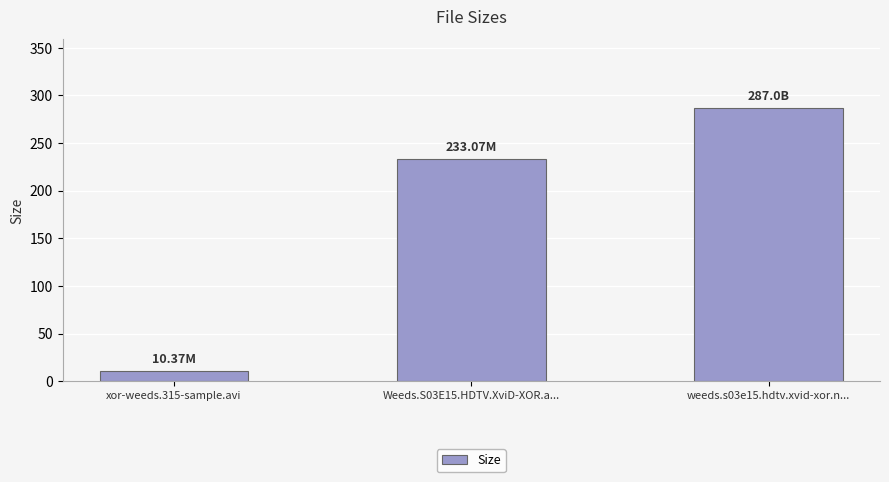

What is the label of the 3rd bar from the right?

xor-weeds.315-sample.avi